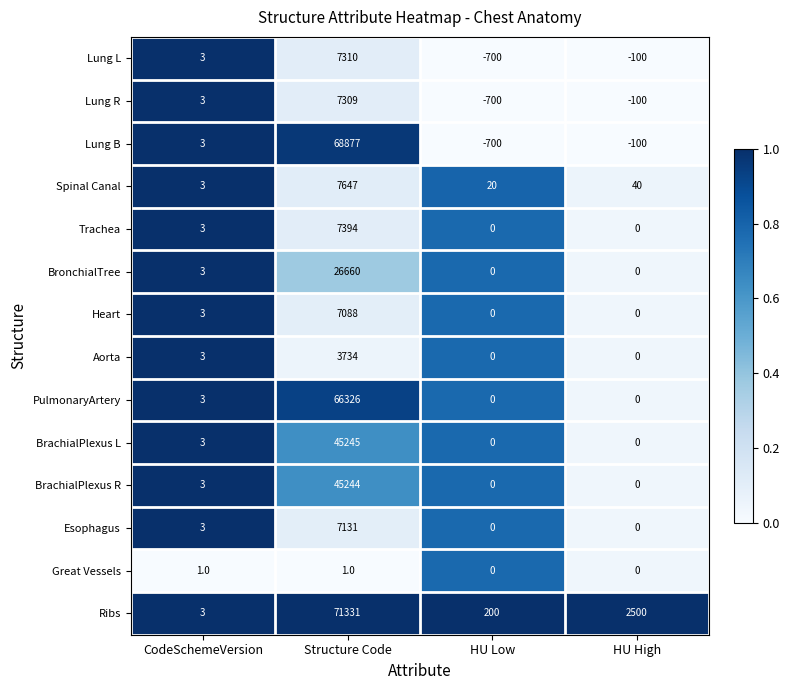

What is the average value of the Trachea series?

1849